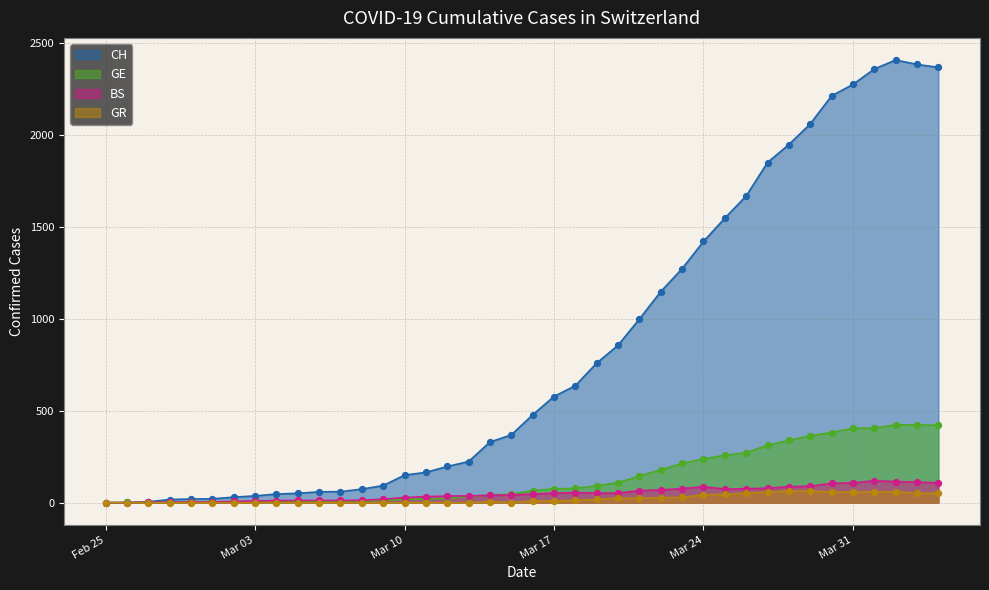

At which category is the sum across all series the highest?

2020-04-02